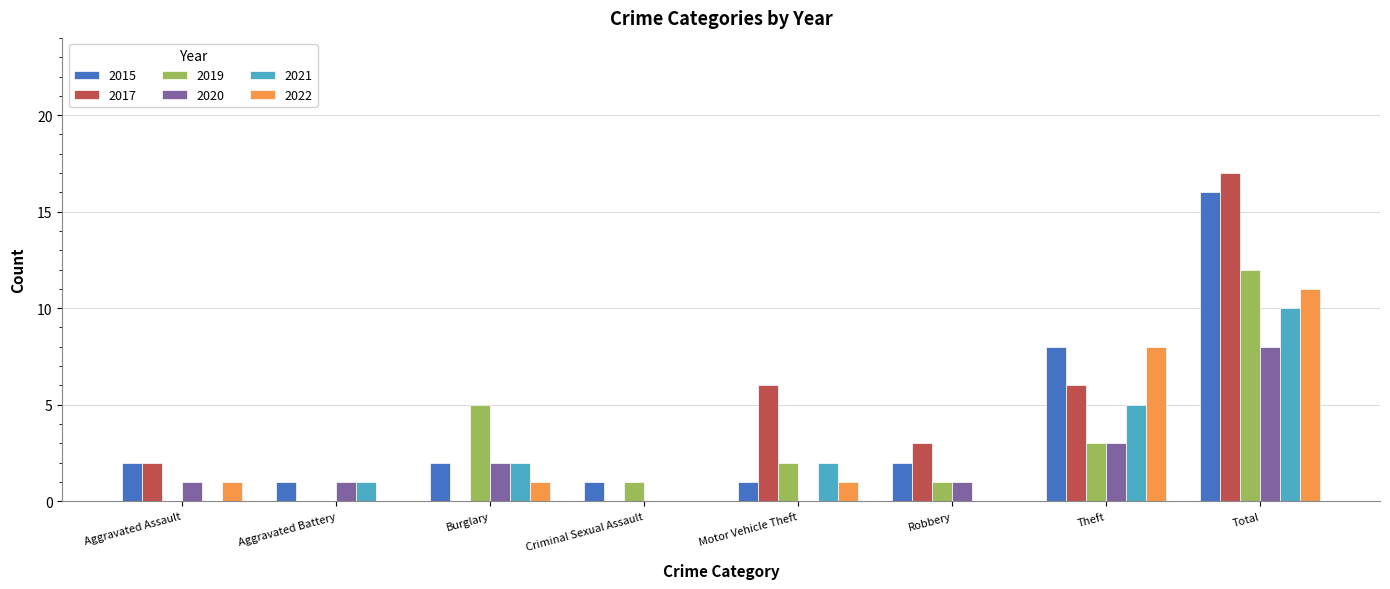

Are the bars grouped side by side (vs. stacked)?

Yes